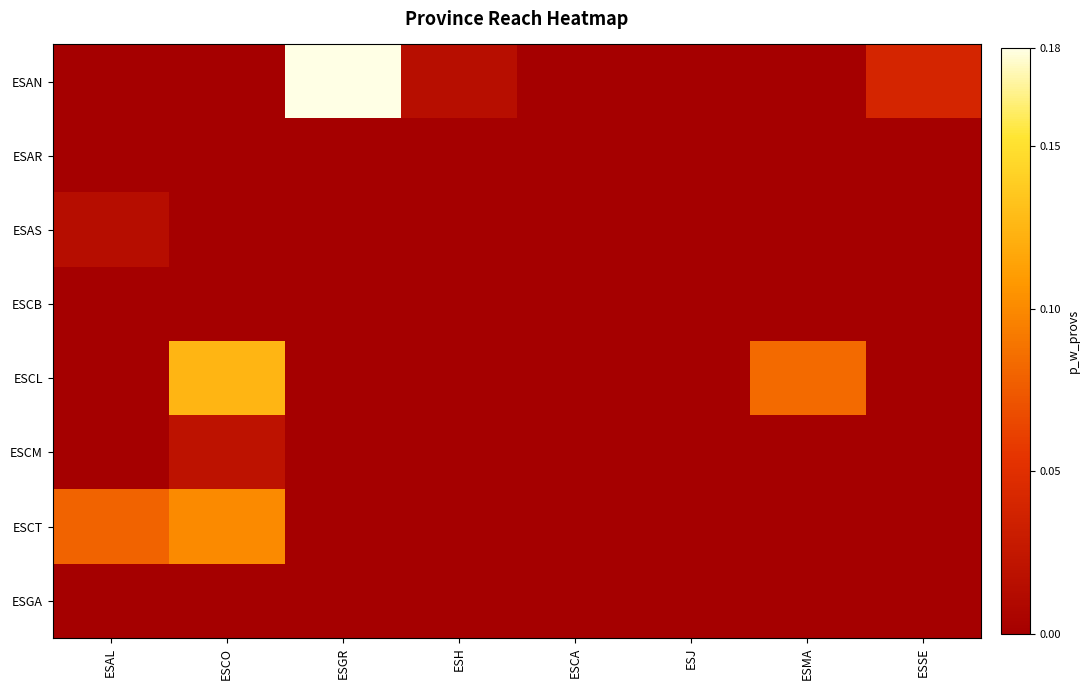

Count the number of categories in the chart.

8